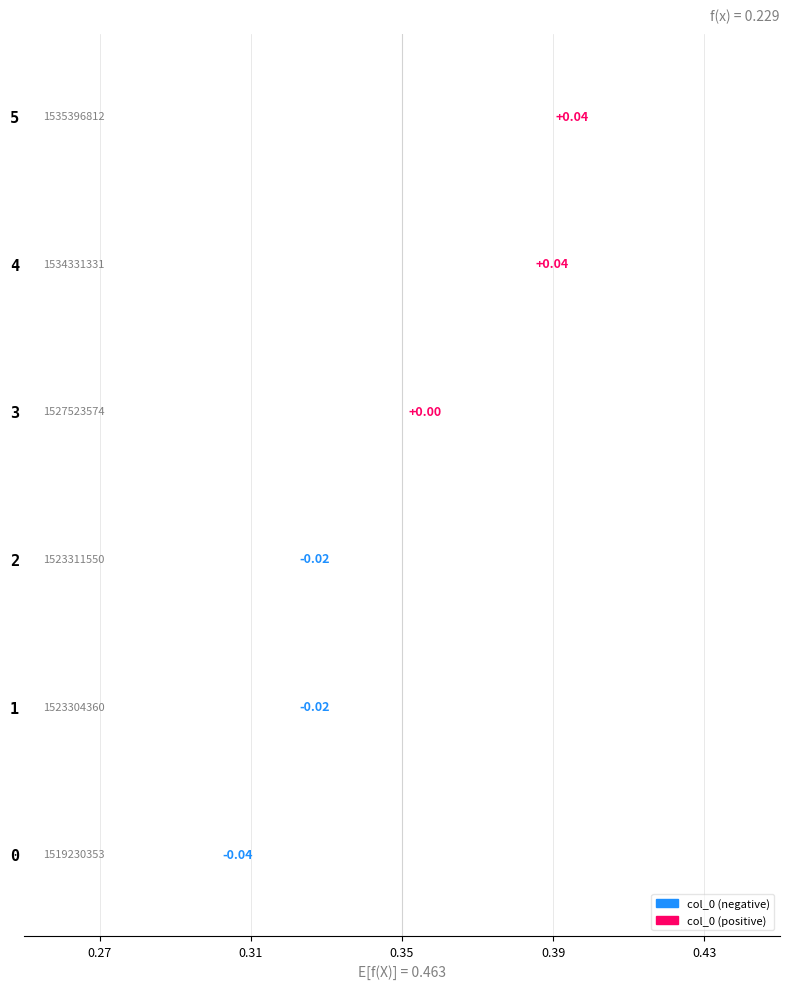

How many values are above zero?

3